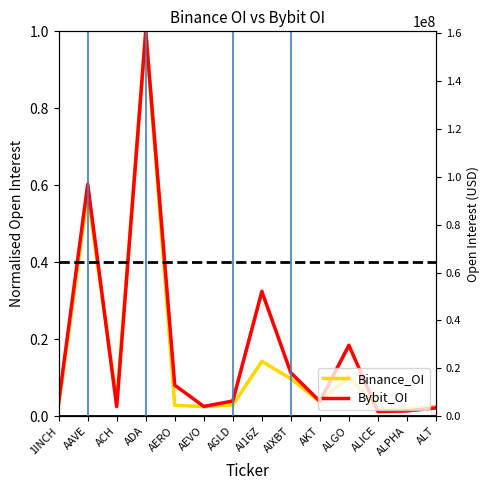

At how many categories does at least one series exceed 0?

14